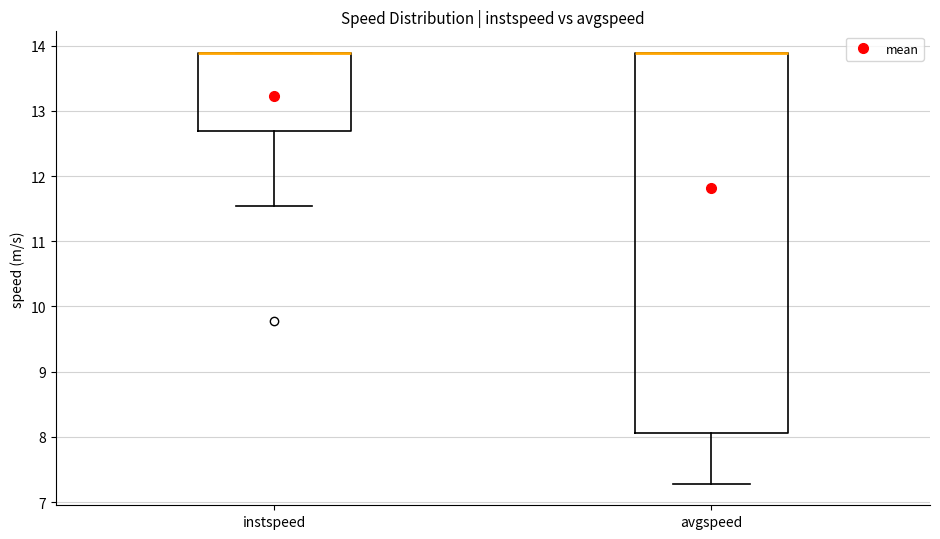

Where is the upper edge of the box for instspeed on the y-axis? The values are not printed on the chart, so give them approximately, as read against the axis.

13.9